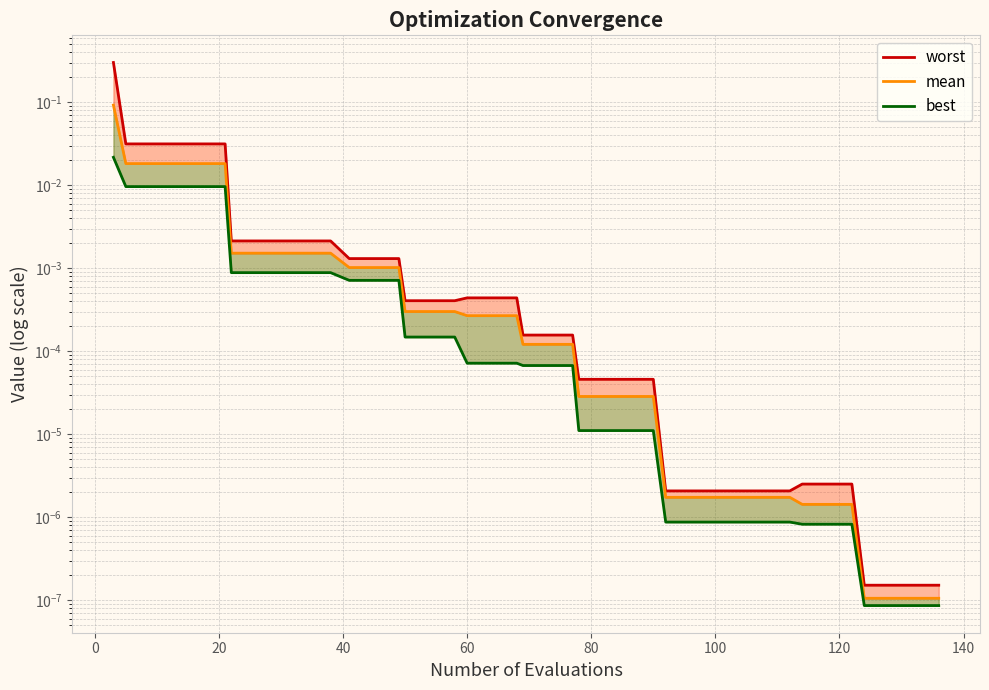

True or false: mean and best cross at least once.

False